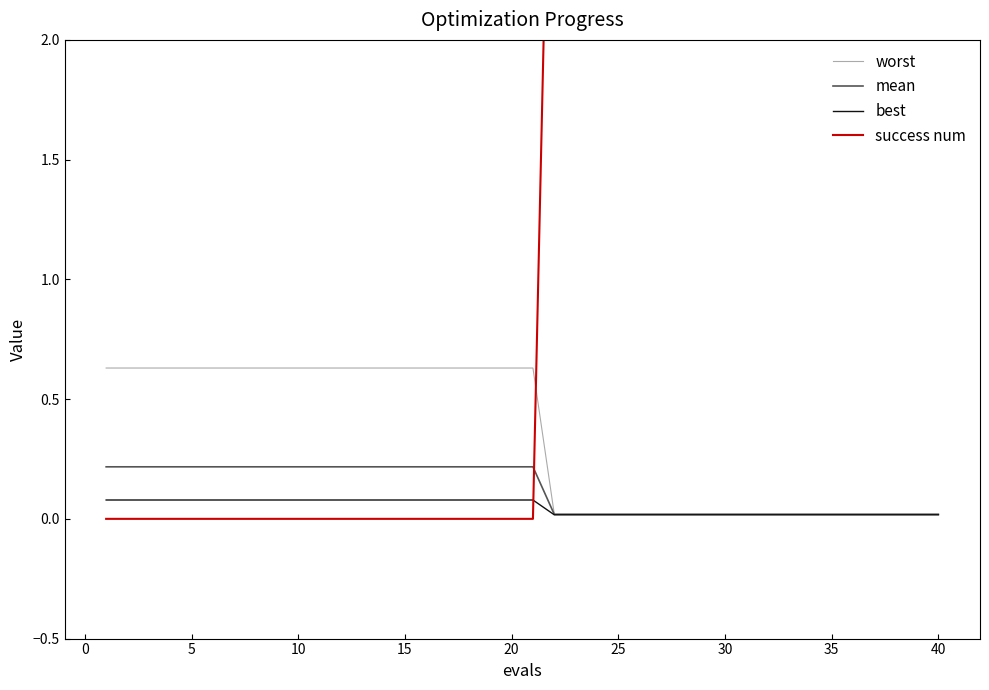

How many distinct data groups are displayed?

4